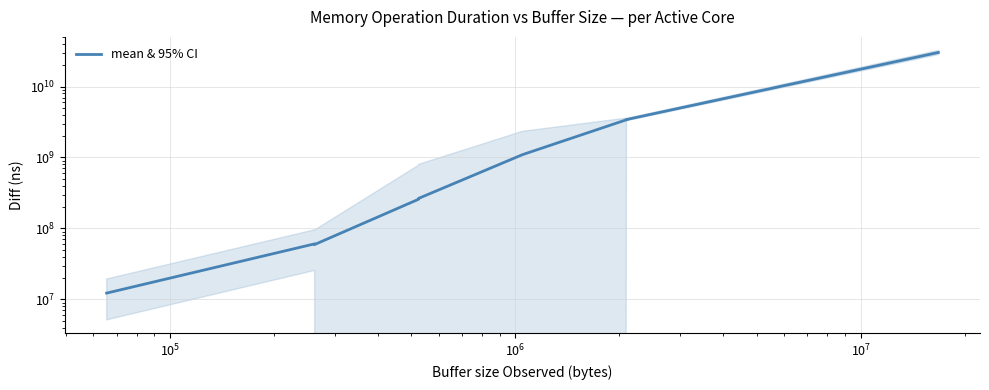

Reading left to right, transcribe all the data shown in this chart.

12250544.0	60574202.0	59256383.2	257781341.5	265080836.5	1097238225.5	3405041592.2	3426486704.8	30253379275.5